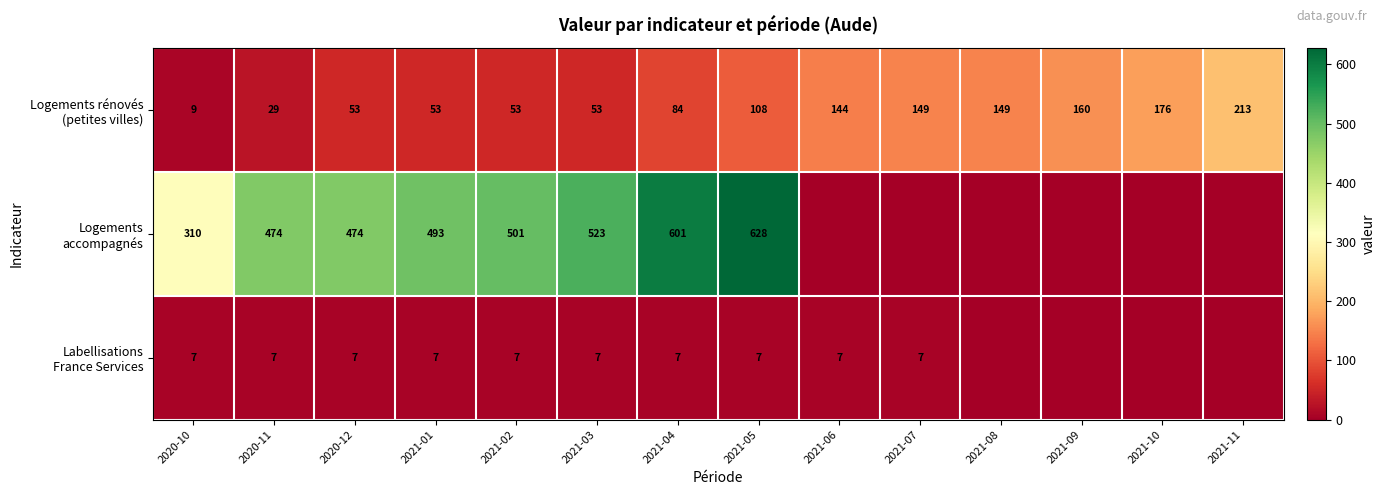

What is the total value across all series at 2021-06?

151